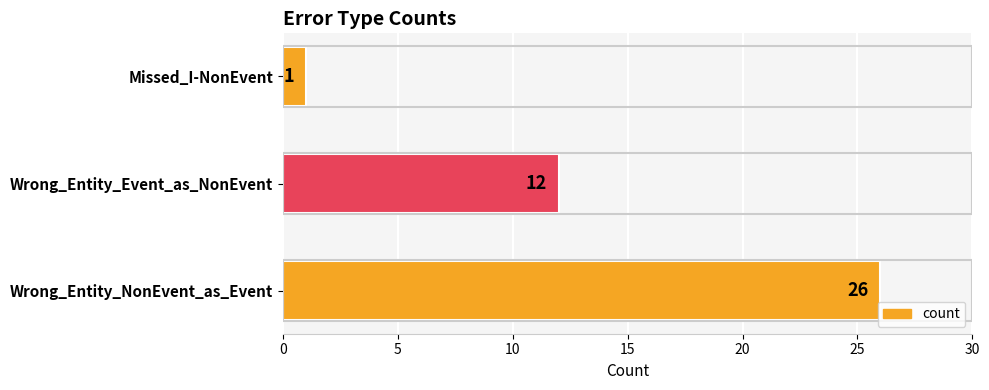

List the labels in order of value, smallest first.

Missed_I-NonEvent, Wrong_Entity_Event_as_NonEvent, Wrong_Entity_NonEvent_as_Event